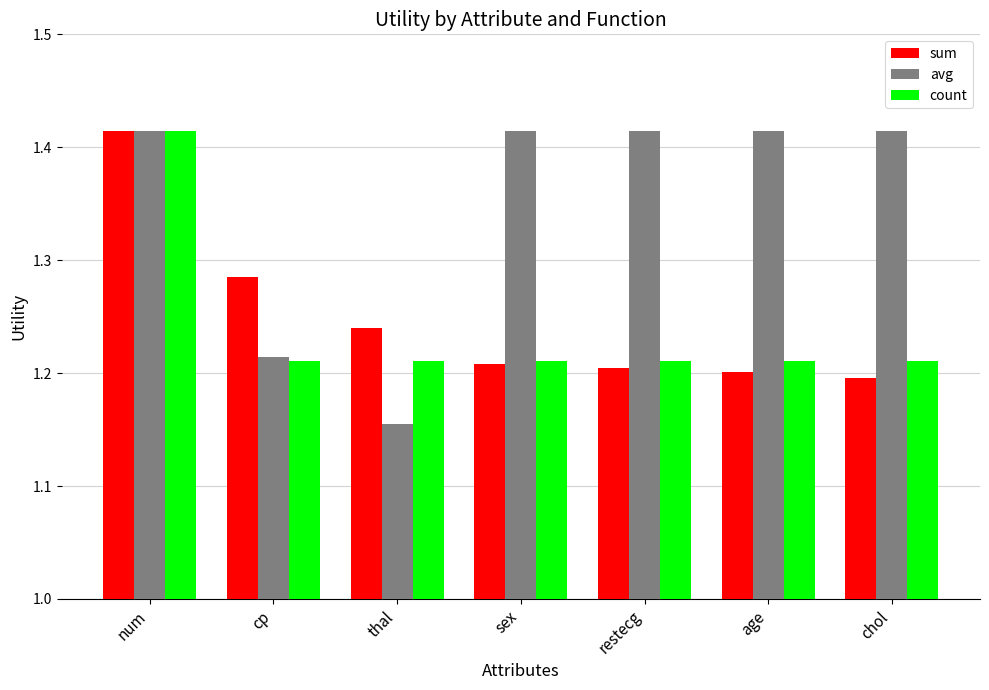

Rank the series at age from highest to lowest value.

avg, count, sum